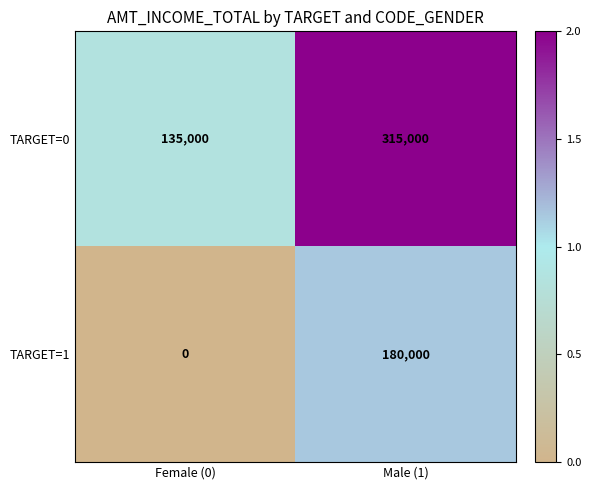

Reading left to right, what are all the values shown in this chart?

TARGET=0: 135000	315000
TARGET=1: 0	180000